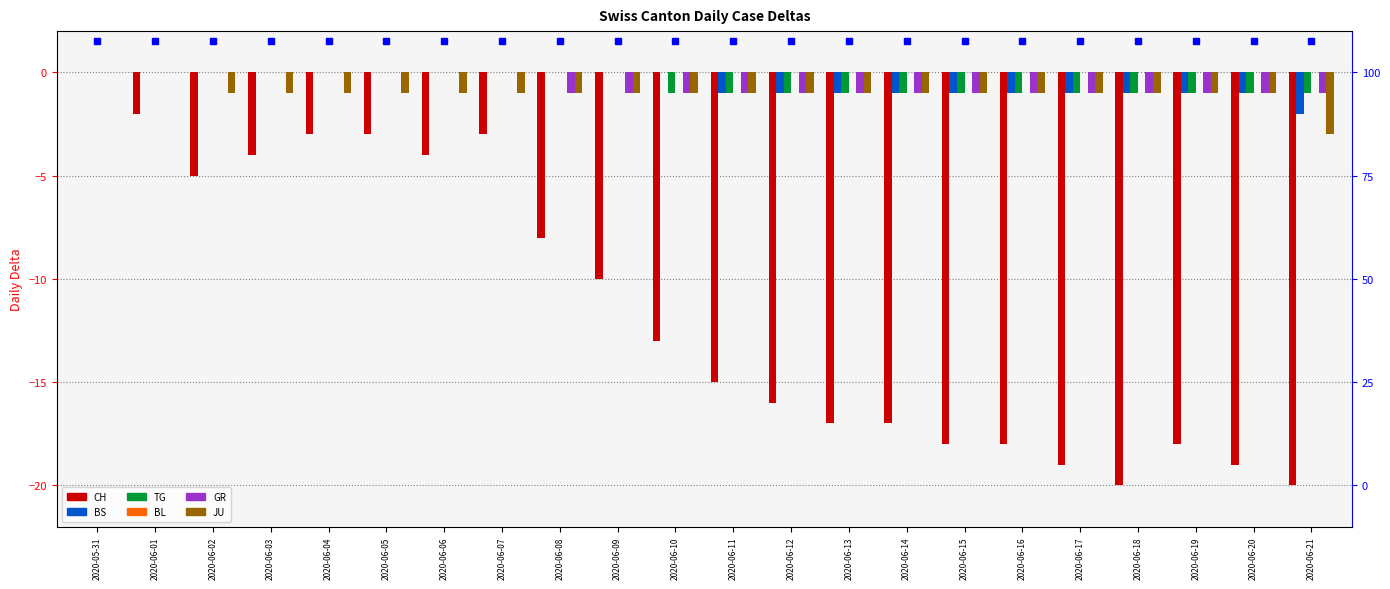

What is the value of the BS bar at the 20th from the left?

-1